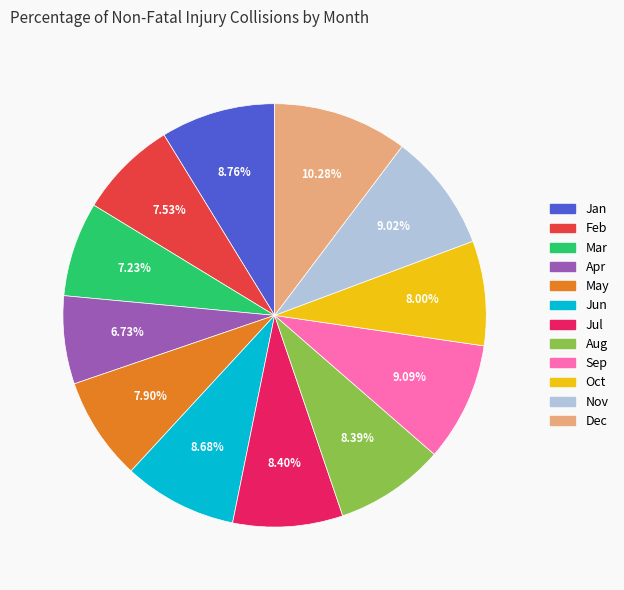

Does any single category account for the majority?

No